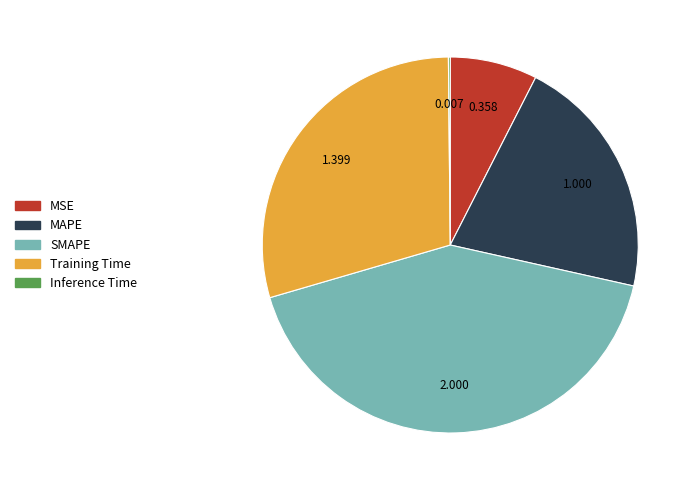

Which category has the biggest portion of the pie?

SMAPE